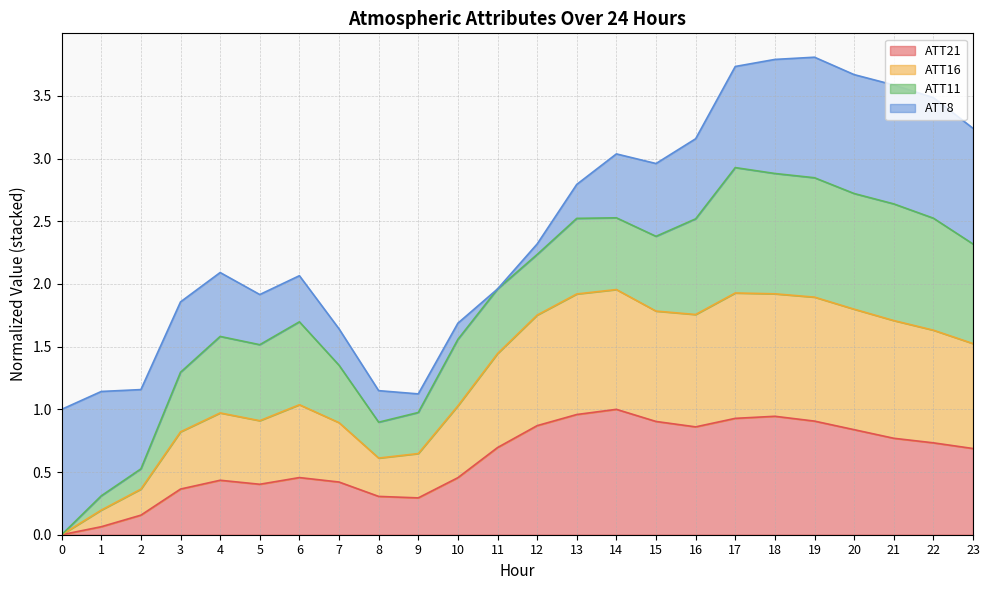

In ATT16, how many points are higher than both neighbors (excluding endpoints)?

4